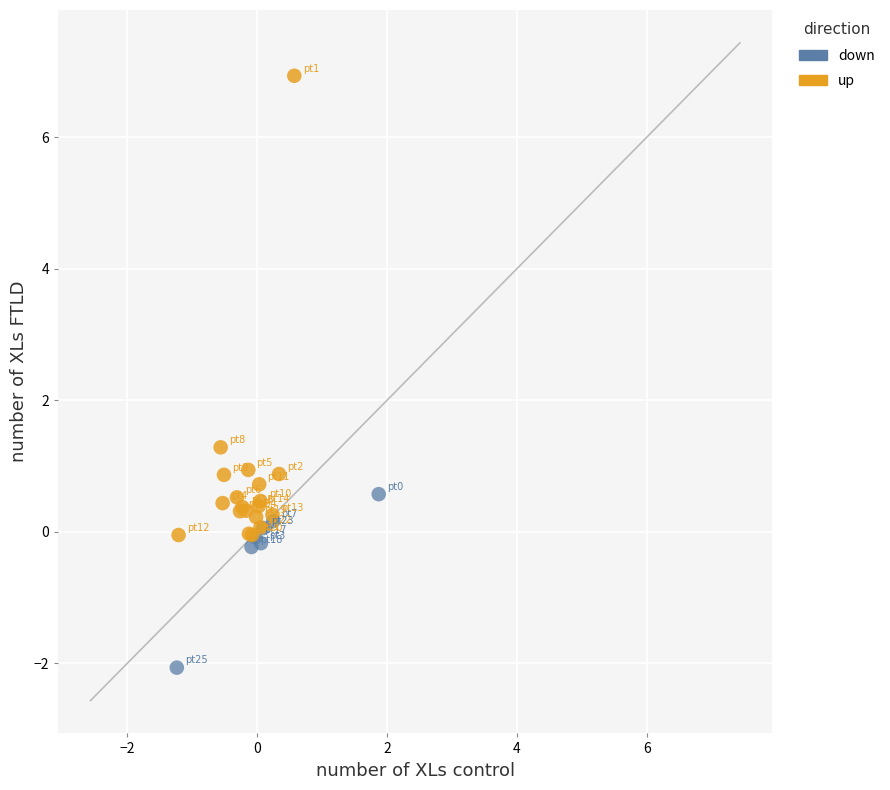

Which series reaches the maximum Y coordinate?

up